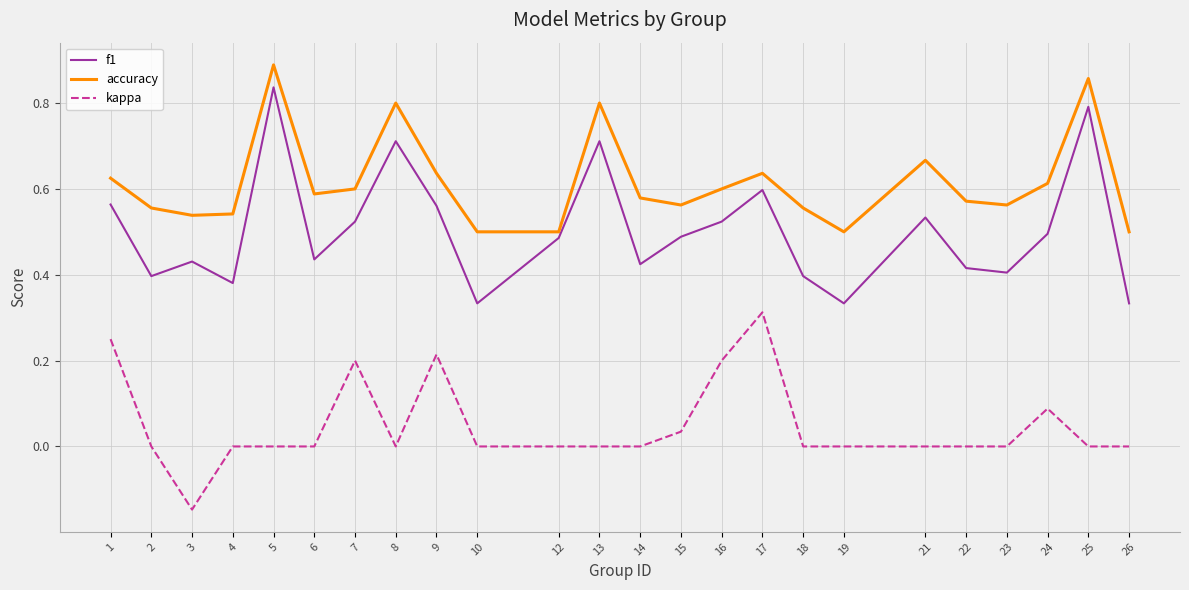

Is it true that accuracy equals 1.4 at 5?

False